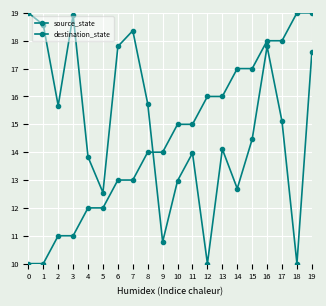

How many lines are shown in the chart?

2